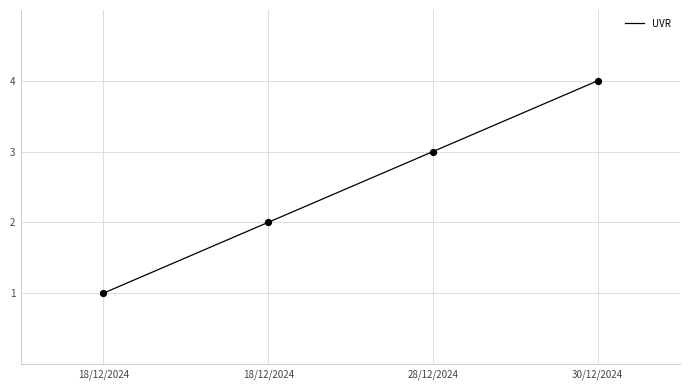

What is the ratio of the value at 28/12/2024 to the value at 18/12/2024?

1.5